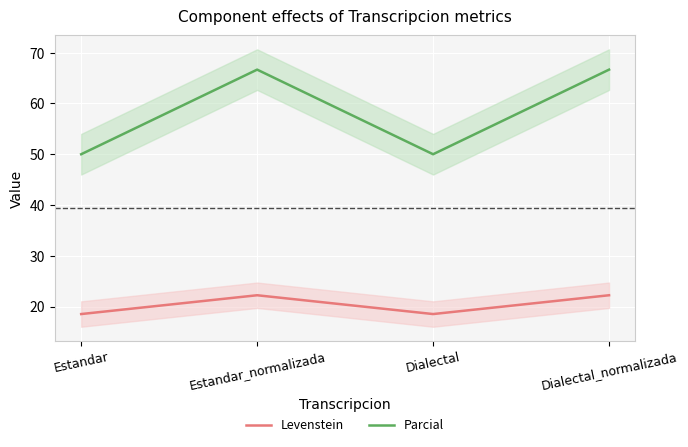

How many values in the Parcial series are below 66?

2